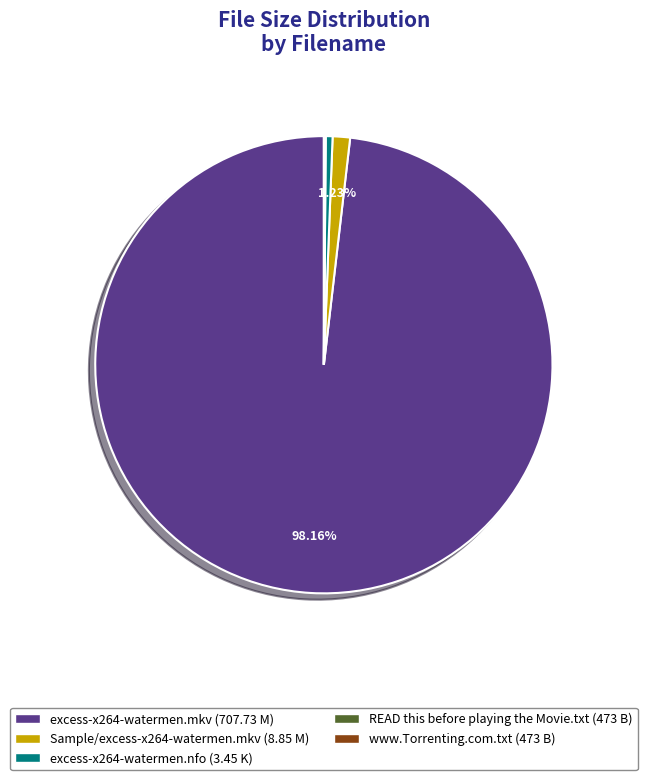

To the nearest percent, what is the difference between the largest and smallest slice percentages?

98%